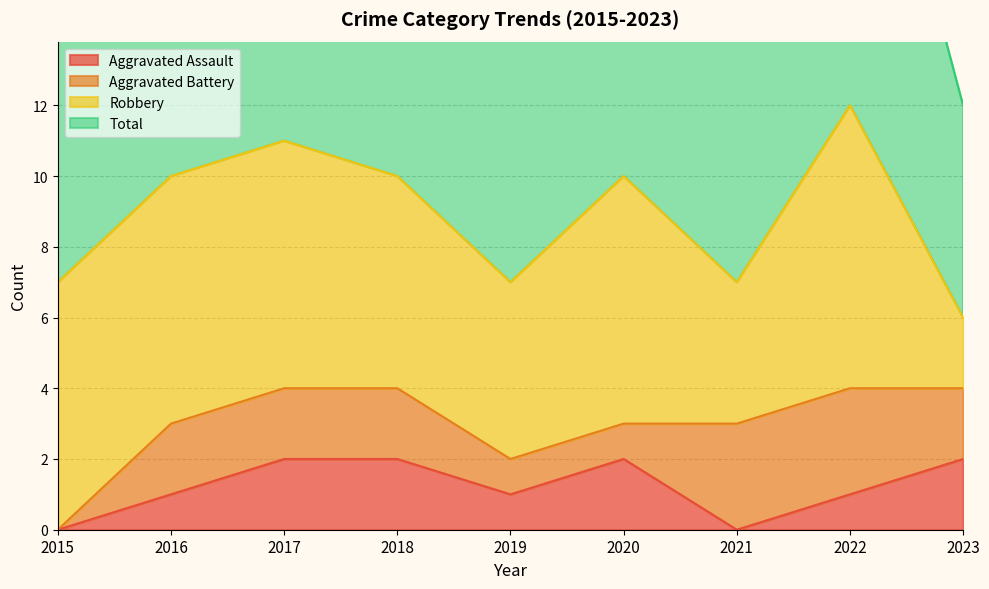

At which label does Total reach its peak?

2022